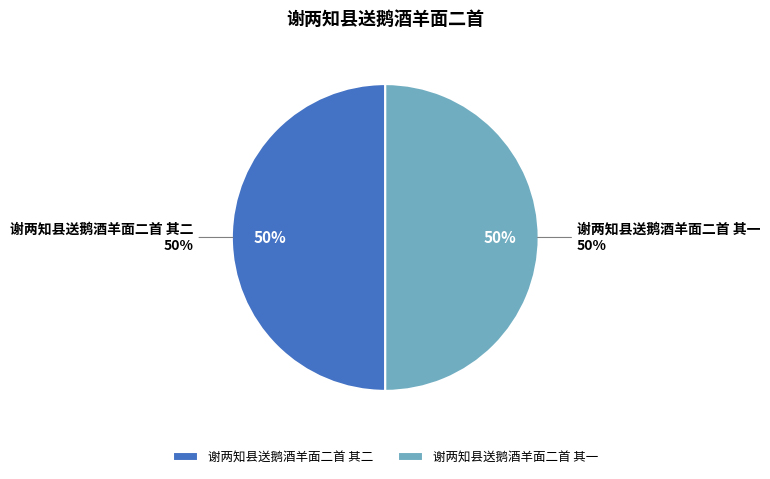

How much of the chart is everything except 谢两知县送鹅酒羊面二首 其二?

50.0%